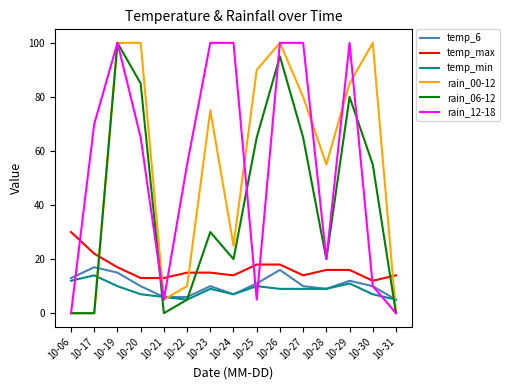

Reading left to right, what are all the values shown in this chart?

temp_6: 13	17	15	10	6	6	10	7	11	16	10	9	12	10	5
temp_max: 30	22	17	13	13	15	15	14	18	18	14	16	16	12	14
temp_min: 12	14	10	7	6	5	9	7	10	9	9	9	11	7	5
rain_00-12: 0	0	100	100	5	10	75	25	90	100	80	55	85	100	0
rain_06-12: 0	0	100	85	0	5	30	20	65	95	65	20	80	55	0
rain_12-18: 0	70	100	65	5	55	100	100	5	100	100	20	100	10	0